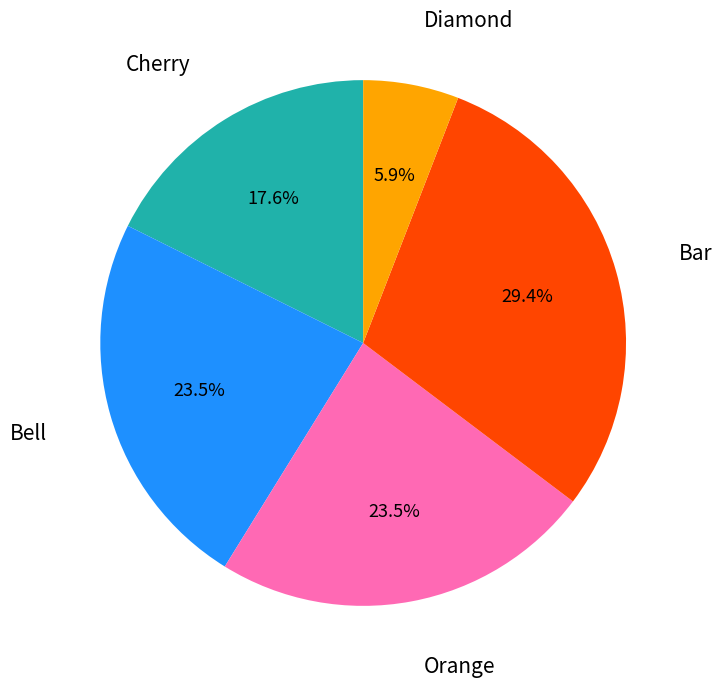

Which category has the smallest portion of the pie?

Diamond